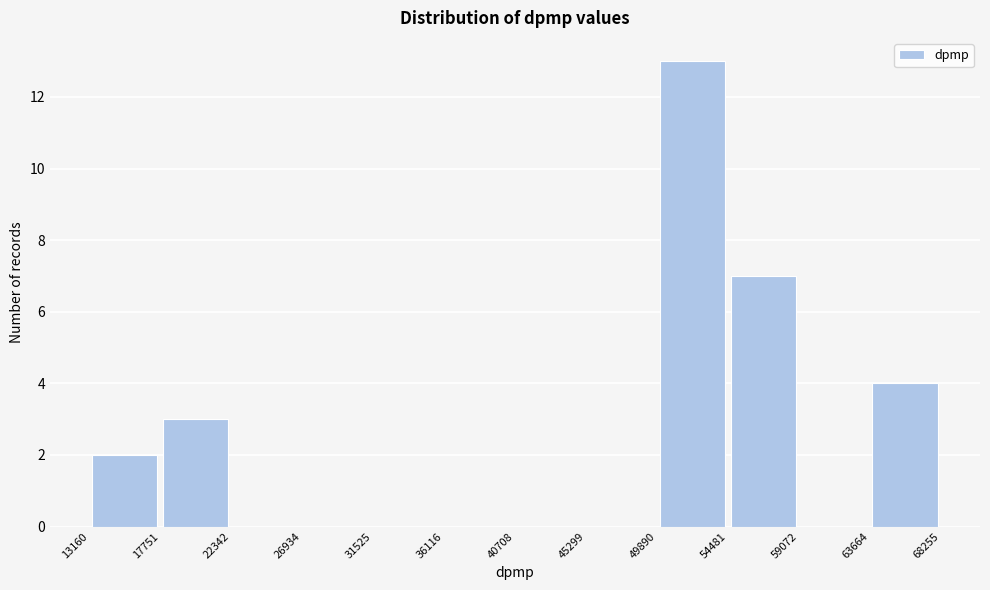

Reading left to right, transcribe this chart: for each bar, give the range it covers on the x-axis and its height. The values are not printed on the chart, so give them approximately, as read against the axis.

13160 to 17751: 2
17751 to 22342: 3
22342 to 26934: 0
26934 to 31525: 0
31525 to 36116: 0
36116 to 40708: 0
40708 to 45299: 0
45299 to 49890: 0
49890 to 54481: 13
54481 to 59072: 7
59072 to 63664: 0
63664 to 68255: 4